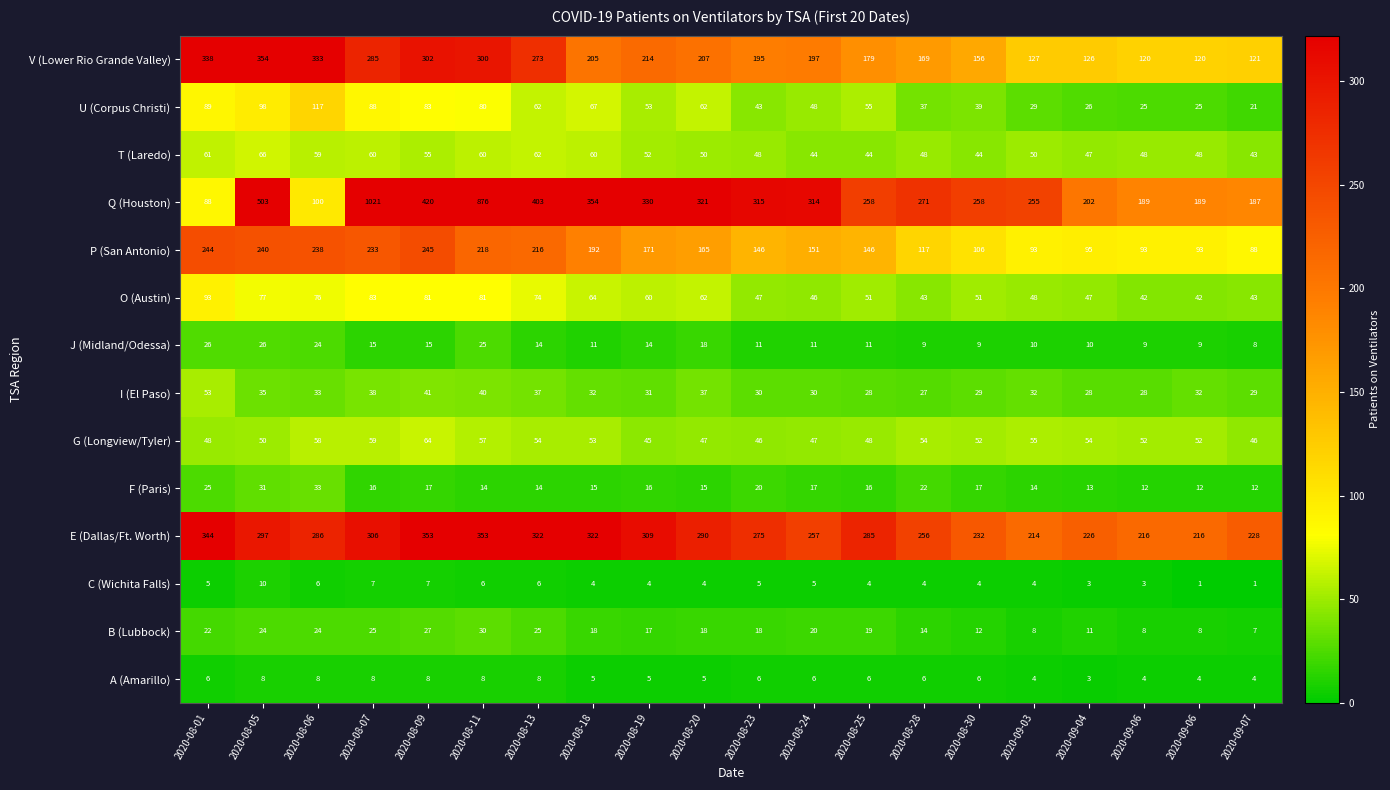

Between 2020-08-13 and 2020-09-04, which series saw the biggest shift?

Q (Houston)